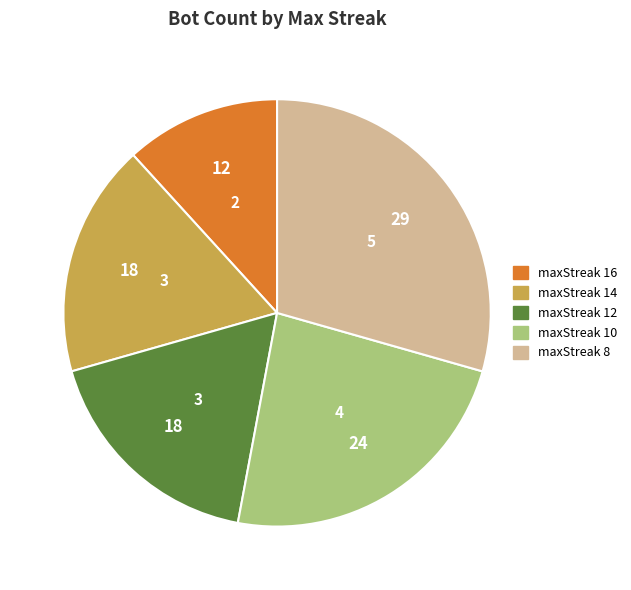

Is there any slice that represents more than half of the pie?

No